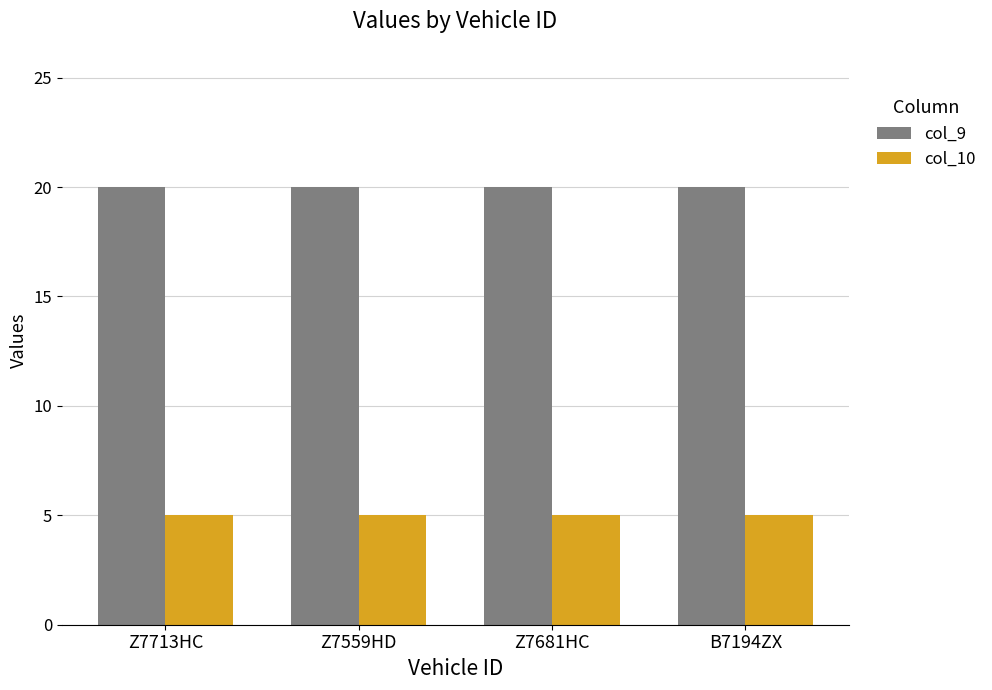

What is the spread (max minus min) of values at Z7713HC?

15